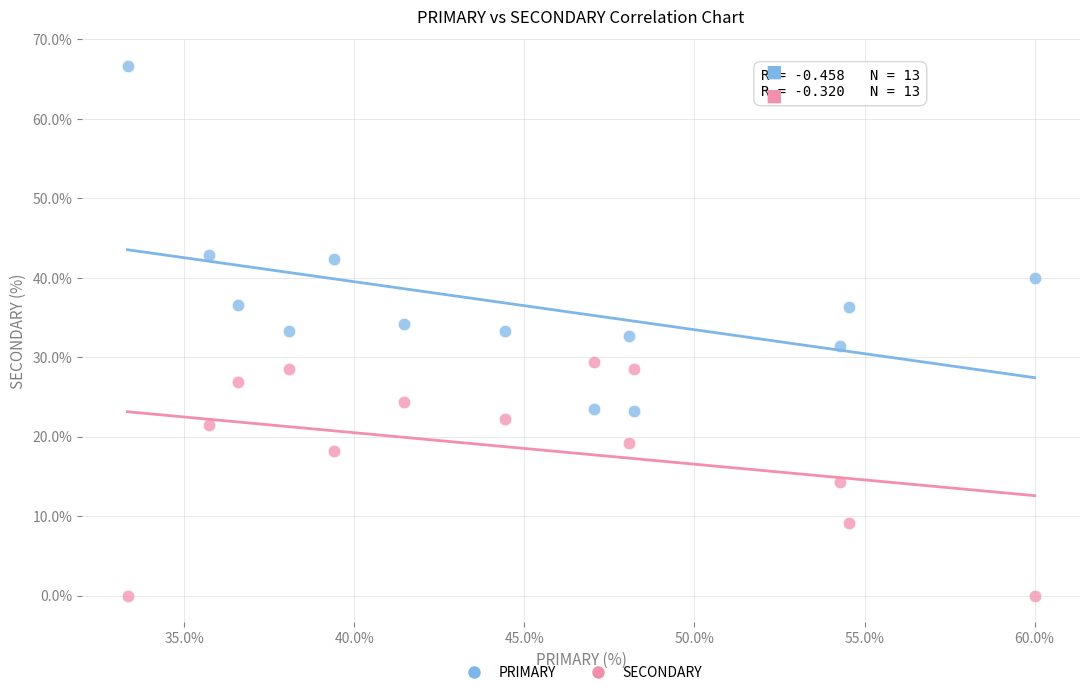

Which series reaches the maximum Y coordinate?

PRIMARY